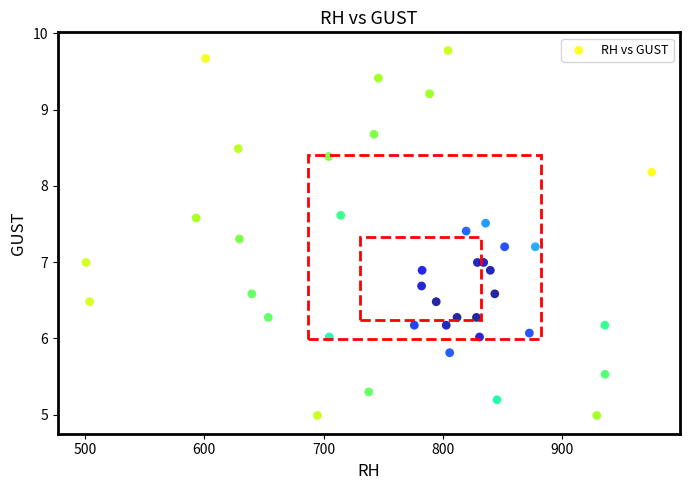

What is the range of X values (max minus min)?

474.5